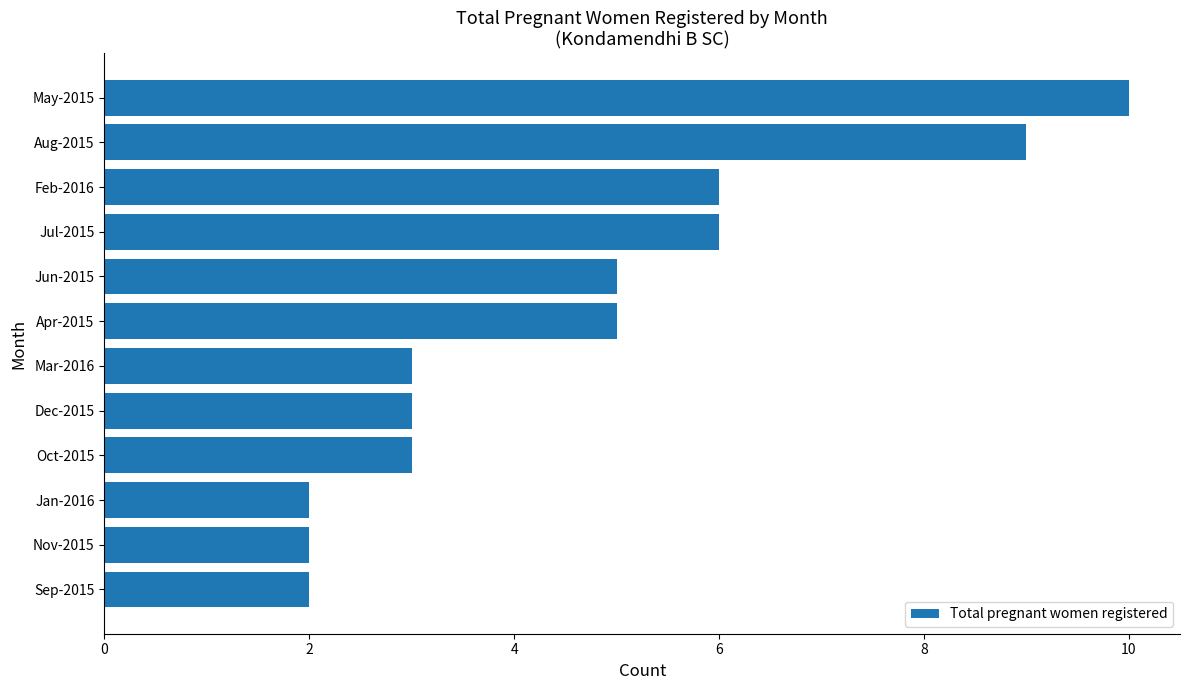

Count the values in the range 3 to 6.

7